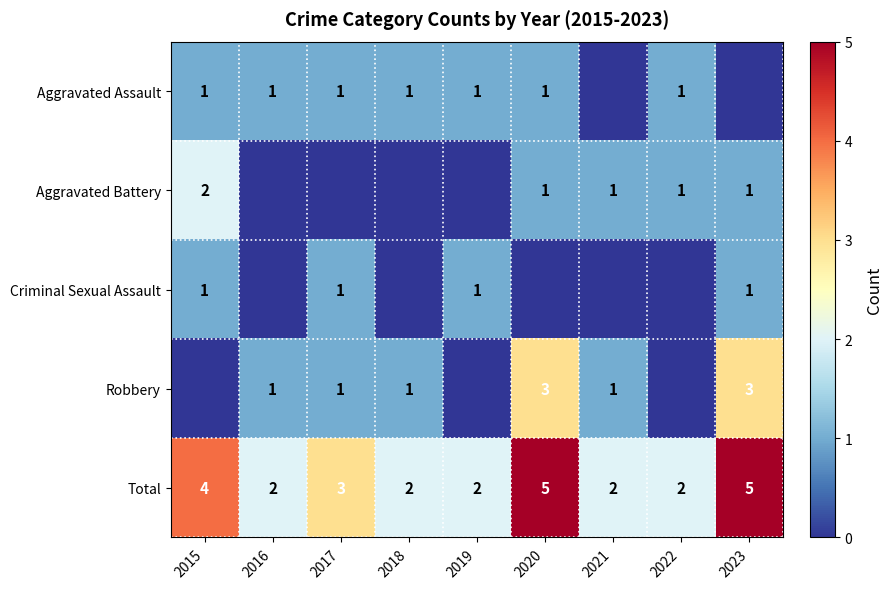

The value of Aggravated Battery at 2020 is 2. True or false?

False